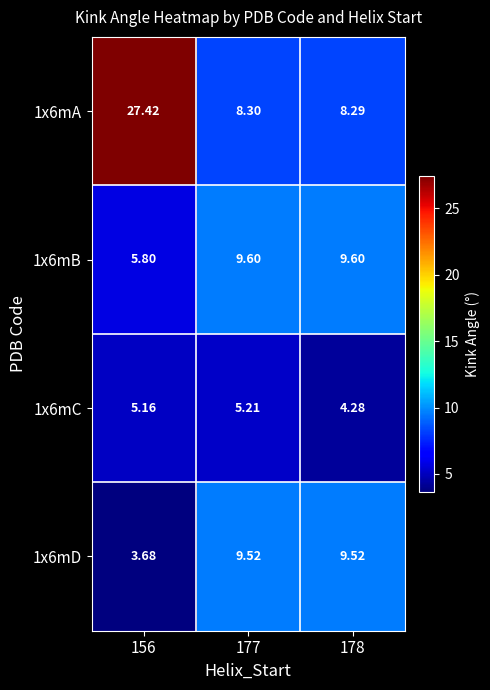

Count the number of categories in the chart.

3